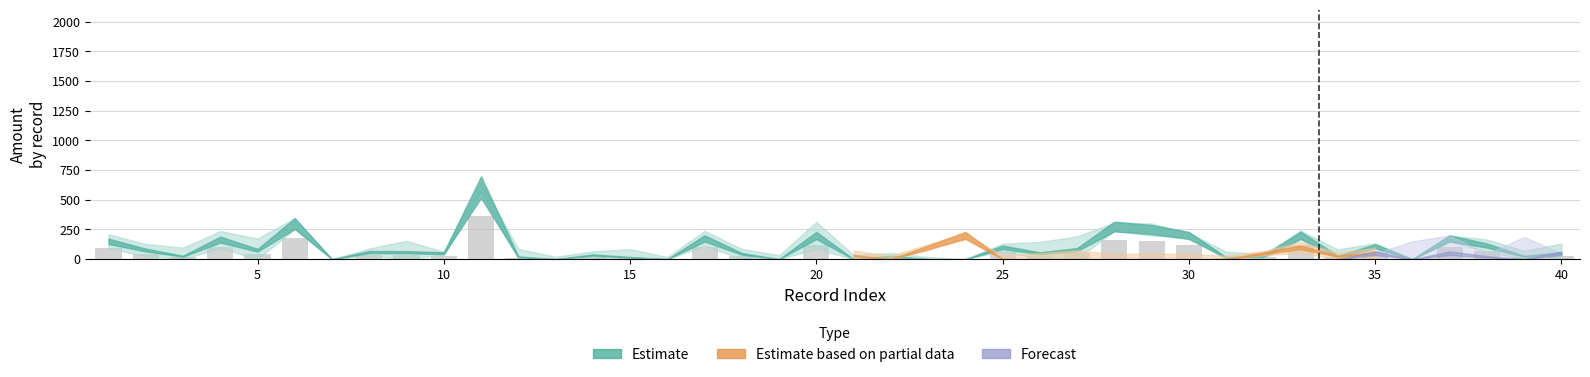

What is the maximum value shown in the chart?

364.2